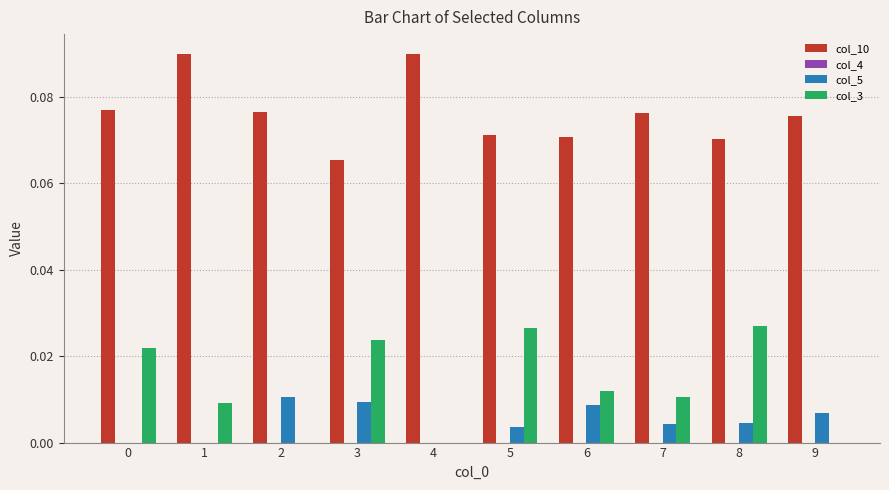

Which series has the largest total across all categories?

col_10